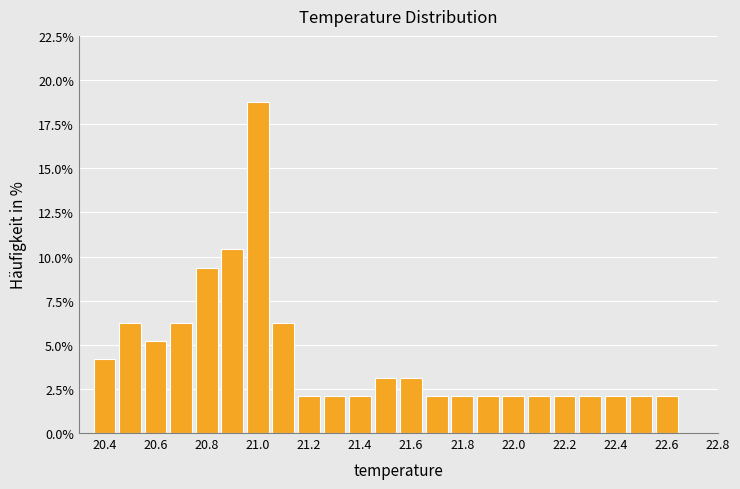

Over which range of the x-axis is the bar tallest?

20.95 to 21.05